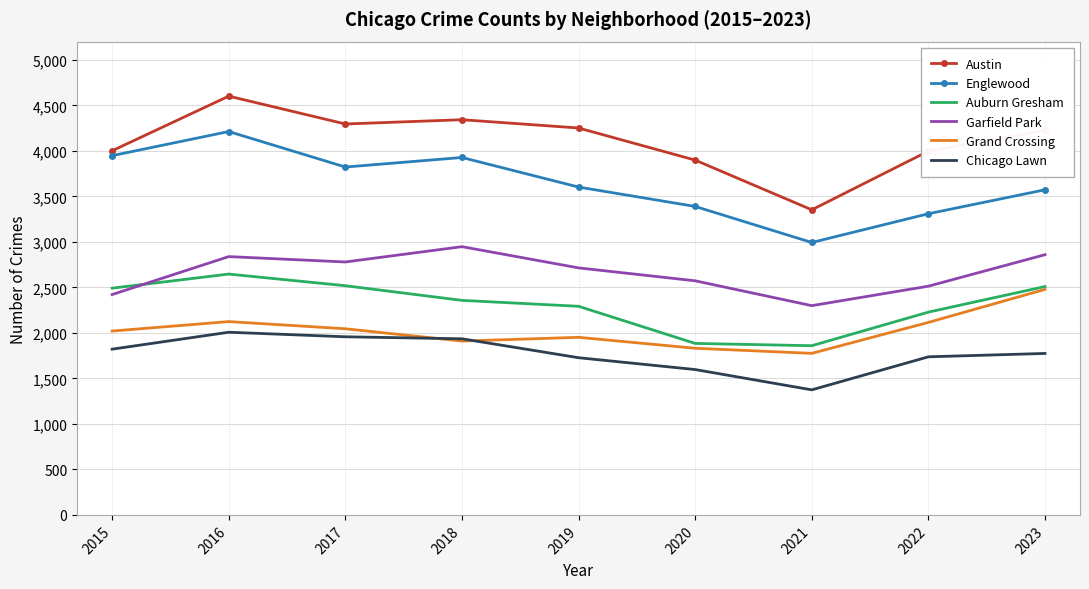

How many categories are shown in the chart?

9